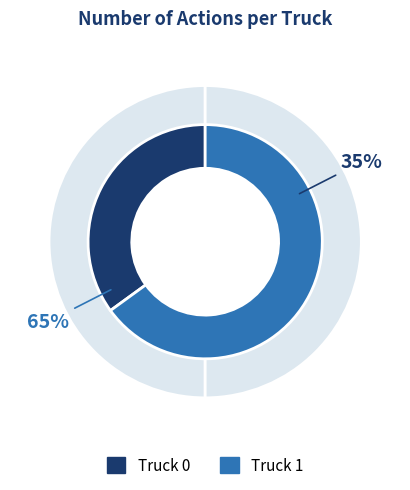

To the nearest percent, what is the combined percentage of Truck 0 and Truck 1?

100%